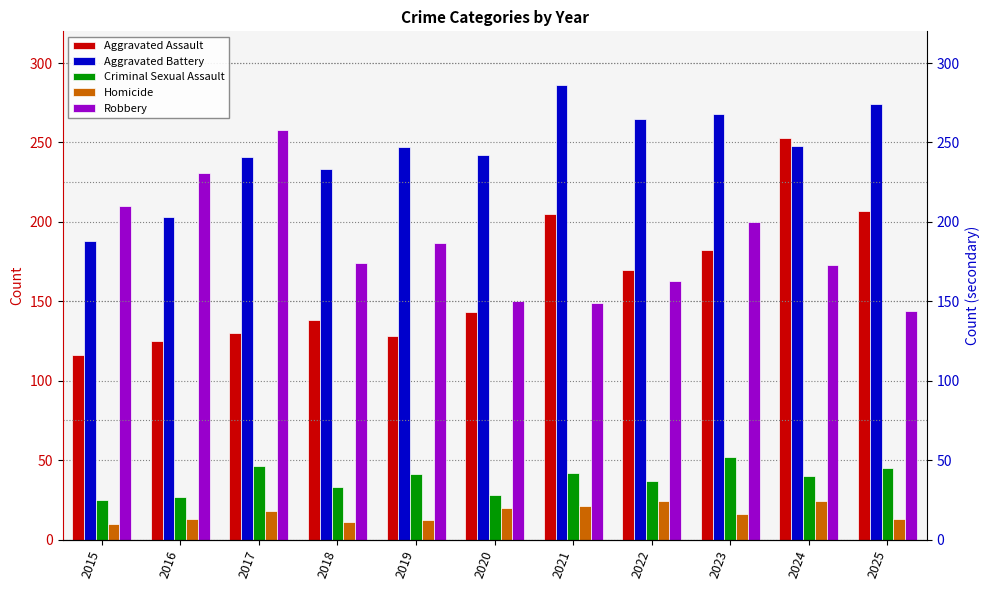

How many bars are there in each group?

5